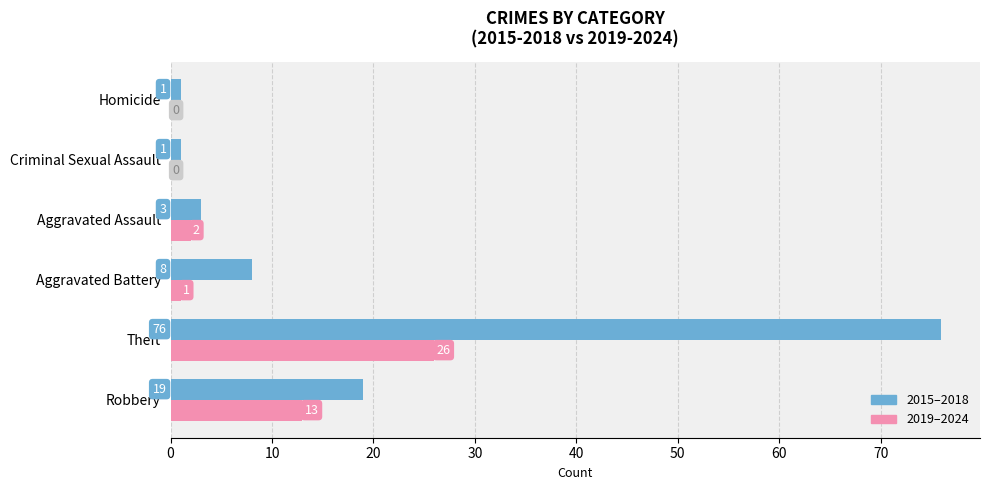

What is the maximum value shown in the chart?

76